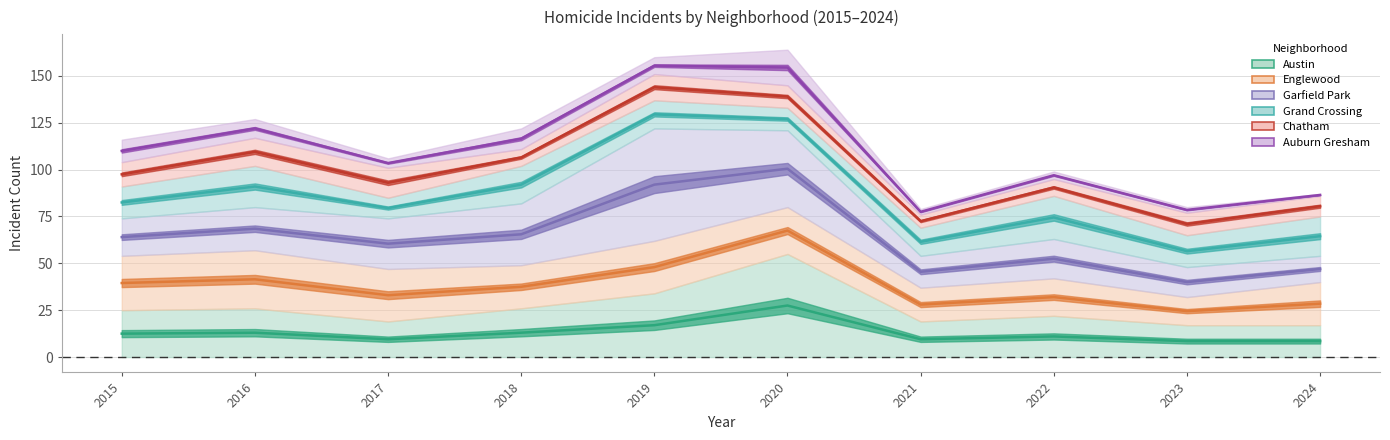

Rank the categories by Grand Crossing (line) value from highest to lowest.

2019, 2020, 2018, 2016, 2015, 2017, 2022, 2024, 2021, 2023